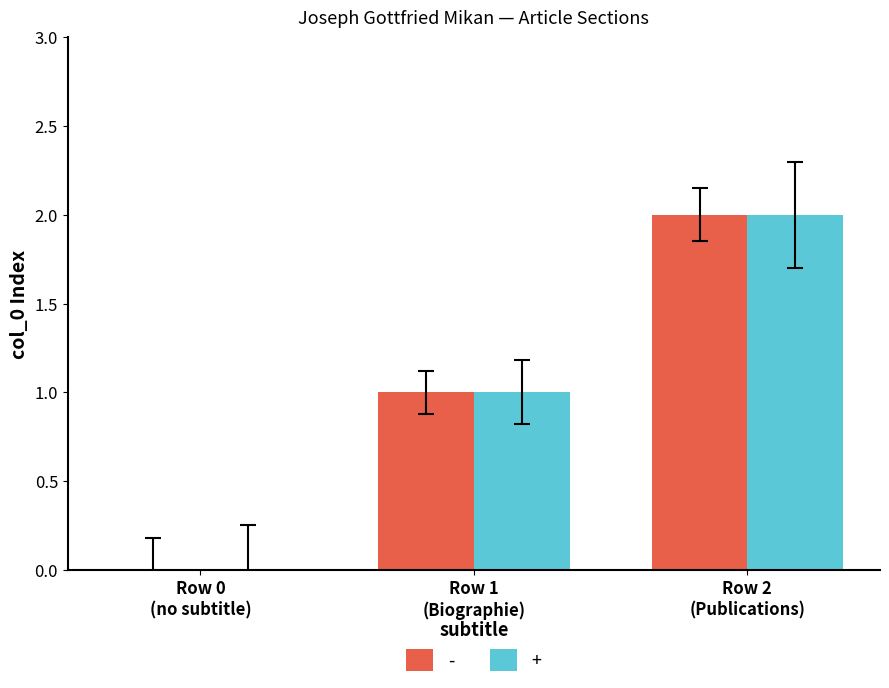

Which label corresponds to the largest value in the chart?

Row 2
(Publications)